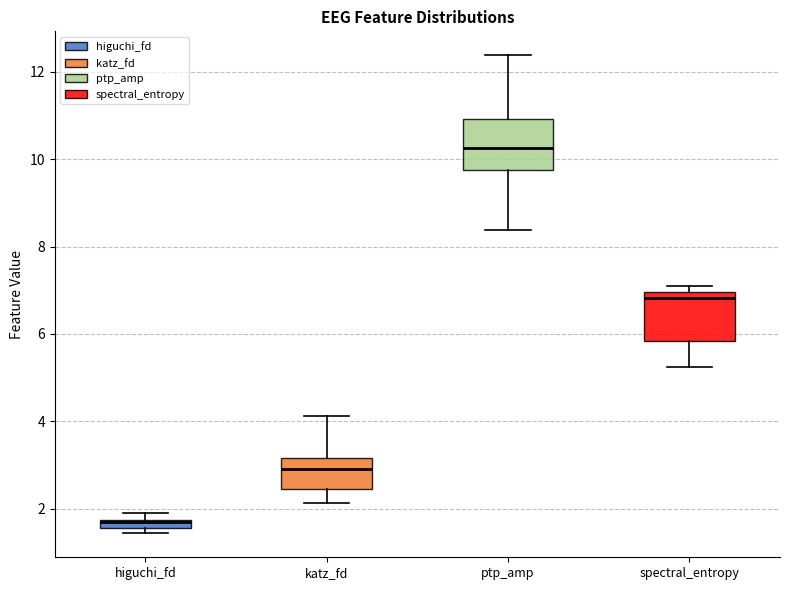

Where does the lower whisker of the box for ptp_amp end on the y-axis? The values are not printed on the chart, so give them approximately, as read against the axis.

8.4